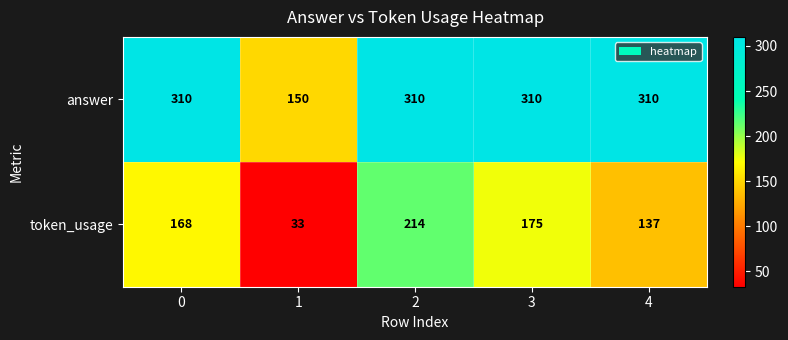

How many data points does each series have?

5